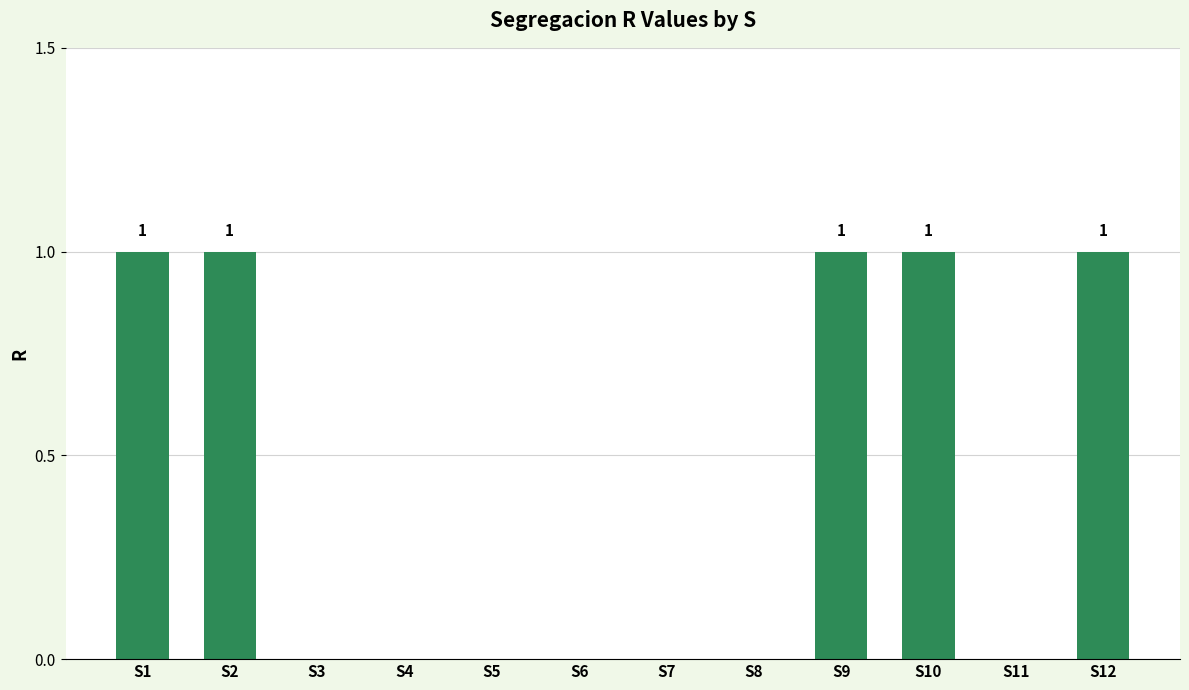

What is the change in value from S4 to S10?

+1